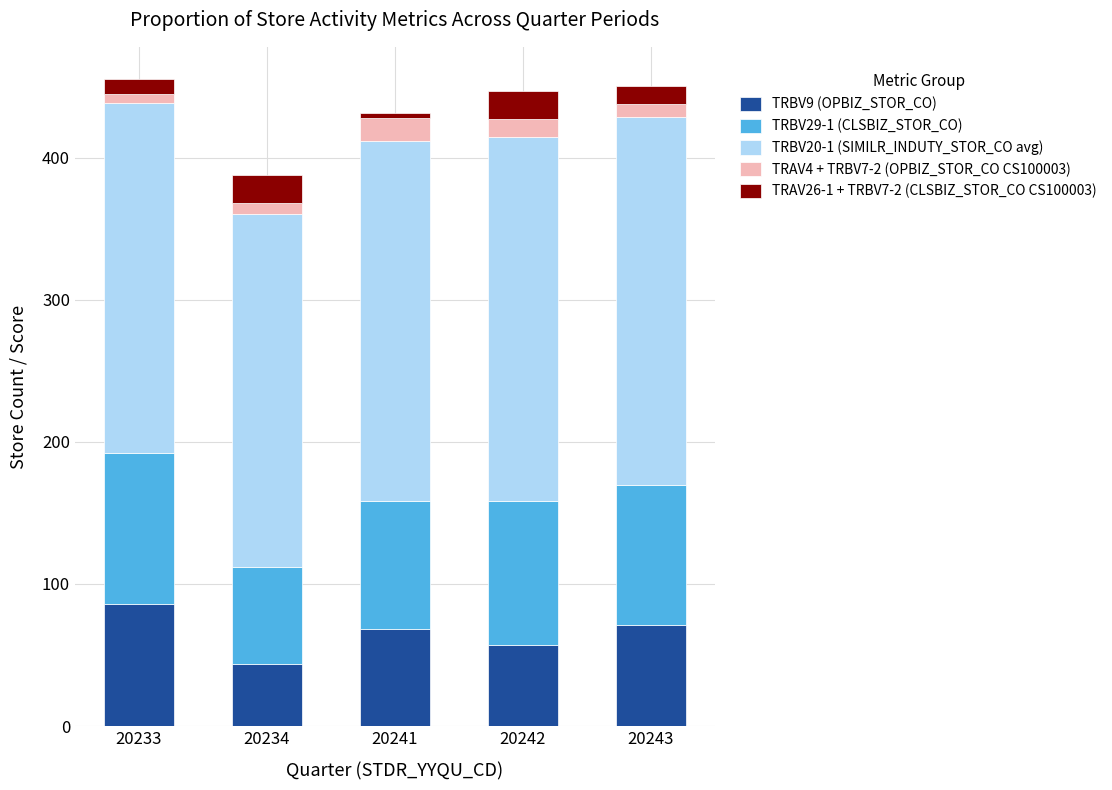

Does the chart contain any negative values?

No